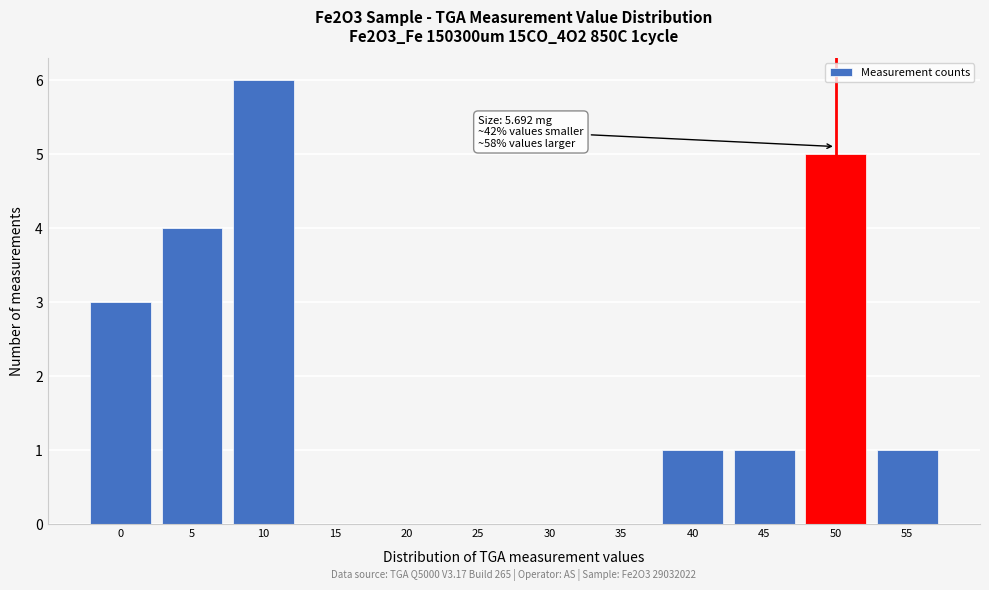

Reading left to right, extract all data points from this chart.

0=3	5=4	10=6	15=0	20=0	25=0	30=0	35=0	40=1	45=1	50=5	55=1